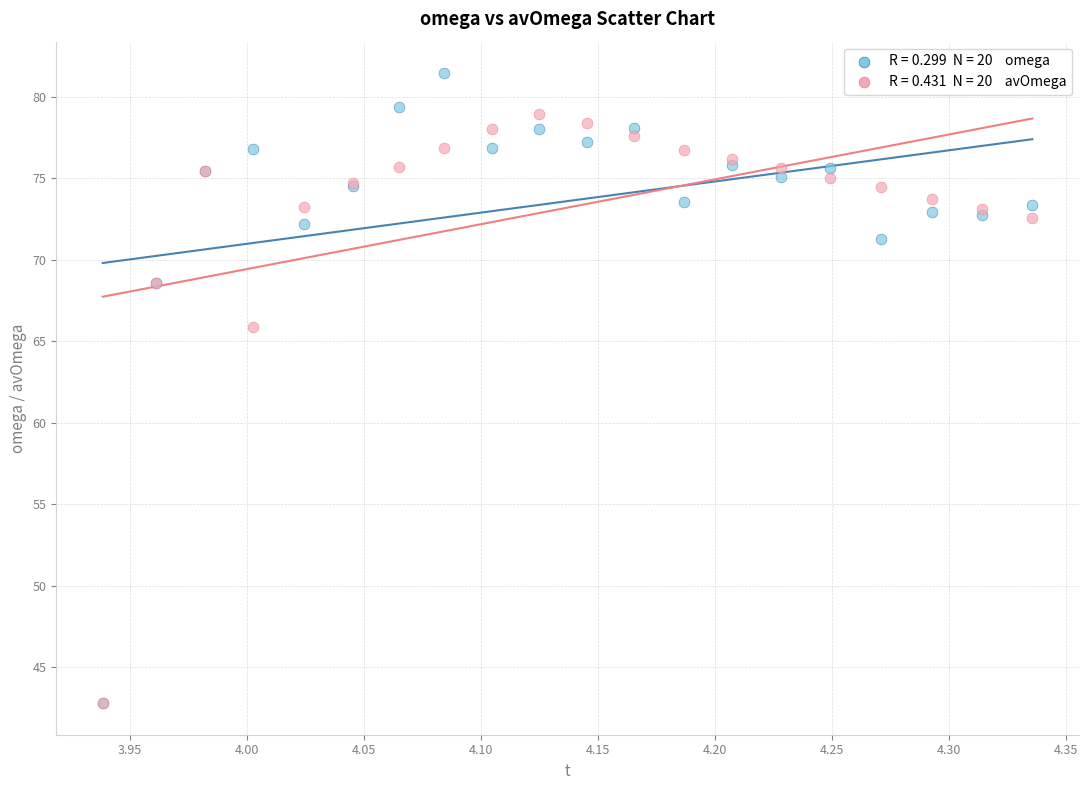

Across all series, what Y value is closest to 62?

65.9